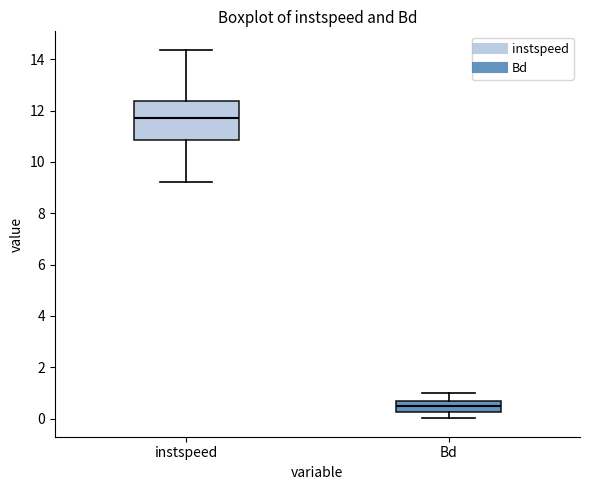

Reading left to right, transcribe this box plot: for each box, give where its median line is, the range the box spans, and where its two whiskers end, as read against the y-axis. The values are not printed on the chart, so give them approximately, as read against the axis.

instspeed: median 11.6, box 10.8 to 12.4, whiskers 9.2 to 14.4
Bd: median 0.4, box 0.2 to 0.6, whiskers 0.0 to 1.0